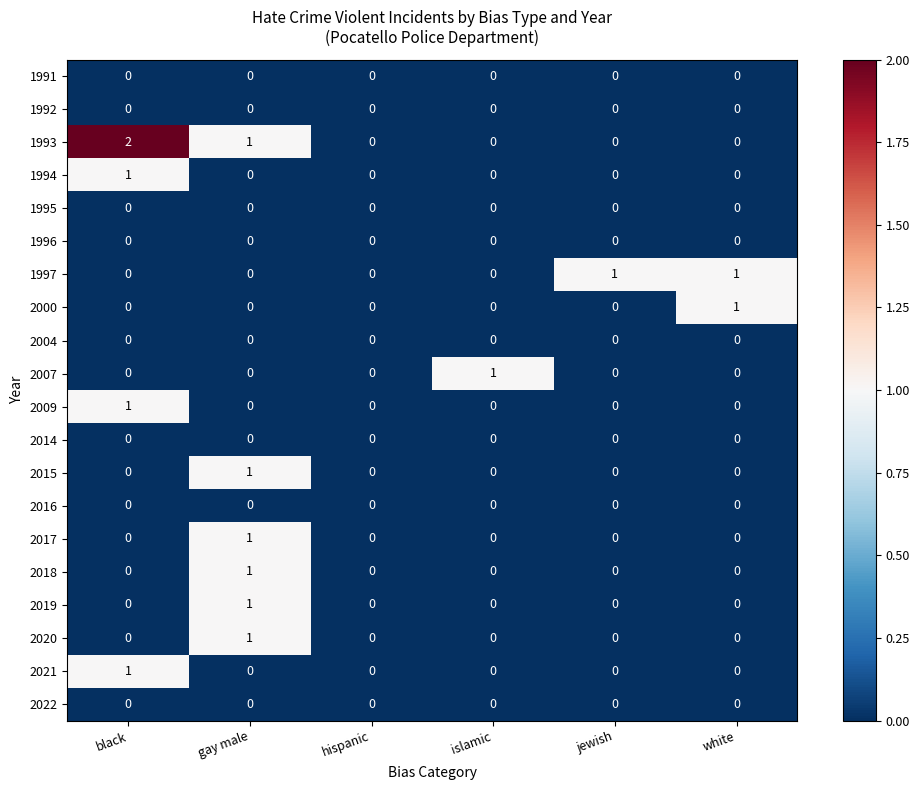

The 1997 series shows 0 at black. True or false?

True